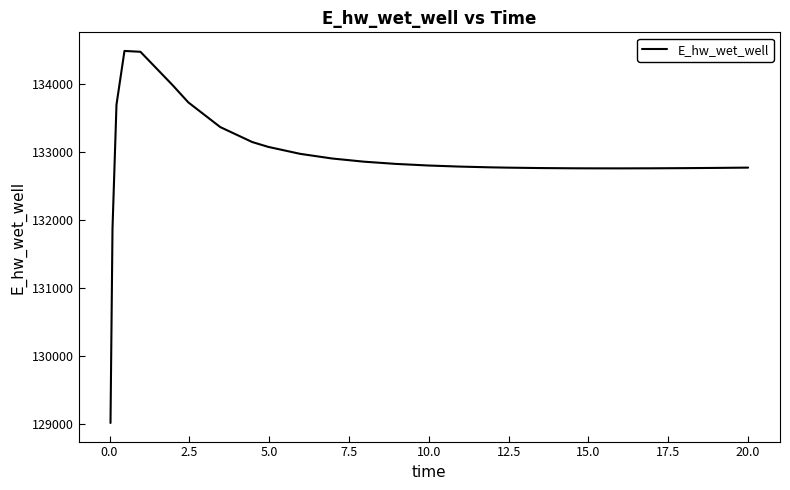

What is the smallest value displayed?

129015.7